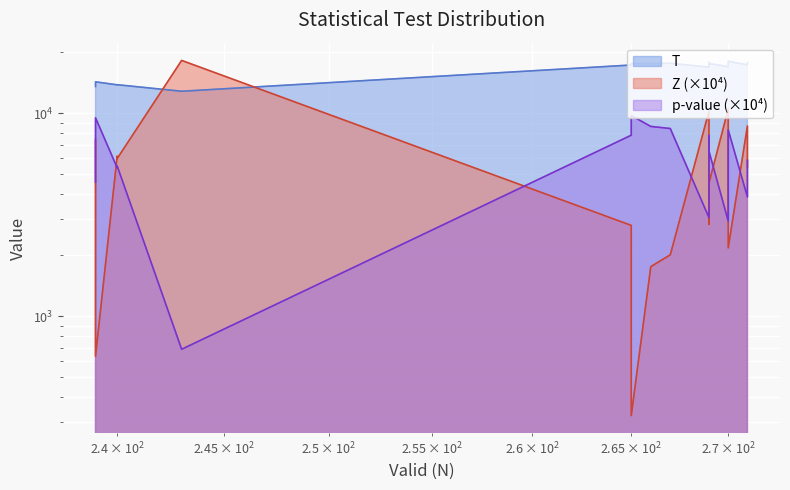

Reading left to right, what are all the values shown in this chart?

T: 239=13545.5	239=14272.0	240=13797.5	240=13816.0	243=12827.0	265=17272.5	265=17582.0	266=17535.0	267=17635.5	269=16851.0	269=17794.5	269=17758.0	269=17578.5	270=16946.5	270=18013.5	271=17311.0	271=17725.5
Z: 239=7425.5	239=635.5	240=6153.2	240=5981.4	243=18197.2	265=2802.6	265=324.3	266=1755.7	267=2007.2	269=10229.7	269=2842.2	269=3128.0	269=4533.5	270=10480.6	270=2172.4	271=8649.5	271=5439.8
p-value: 239=4577.5	239=9493.2	240=5383.4	240=5497.5	243=688.0	265=7792.8	265=9741.3	266=8606.3	267=8409.2	269=3063.2	269=7762.4	269=7544.3	269=6503.0	270=2946.1	270=8280.2	271=3870.7	271=5864.6